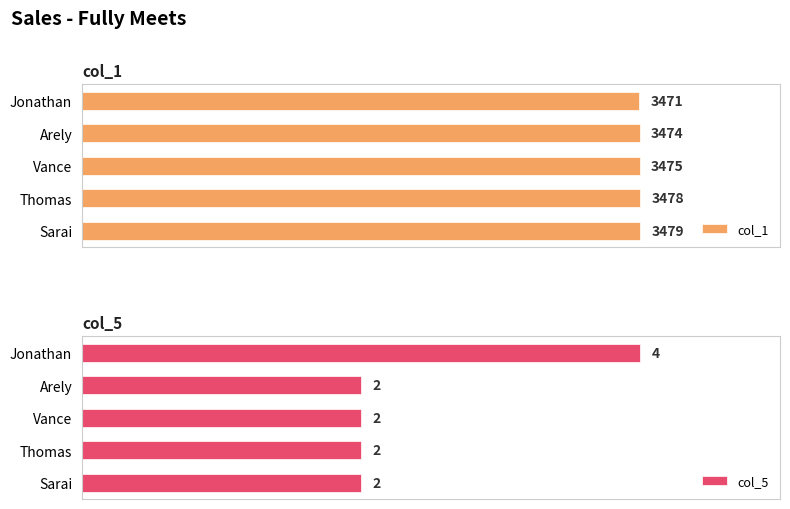

How many categories are shown in the chart?

5